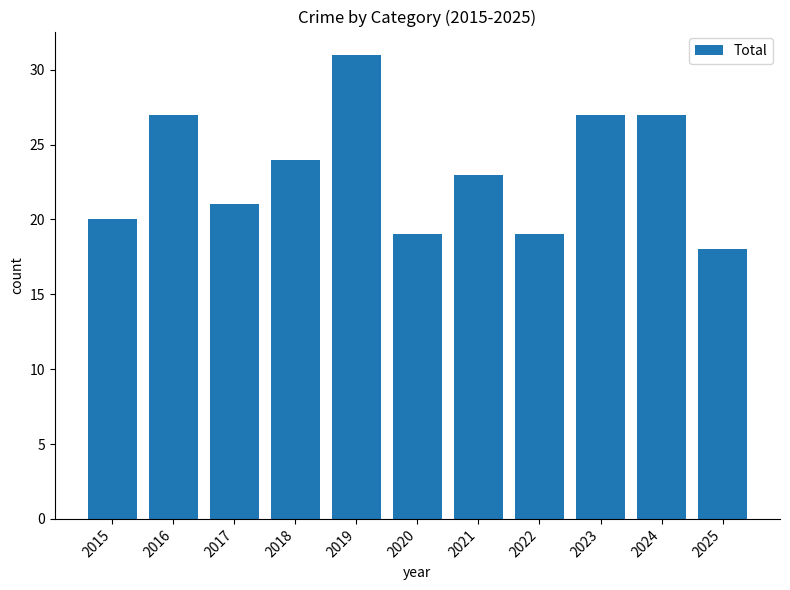

Are the bars grouped side by side (vs. stacked)?

No